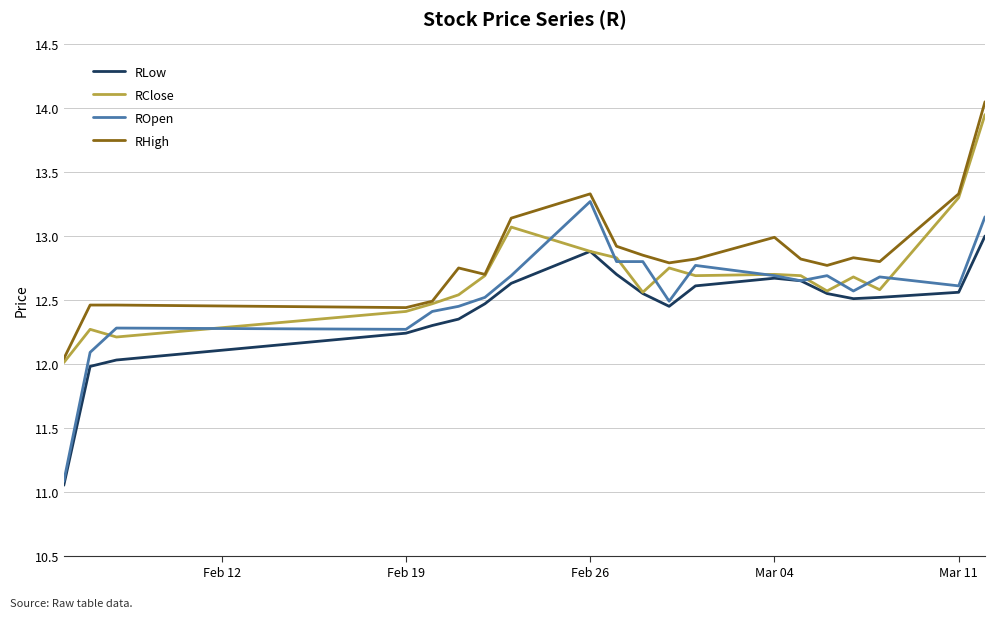

True or false: RLow and RHigh intersect in this chart.

False